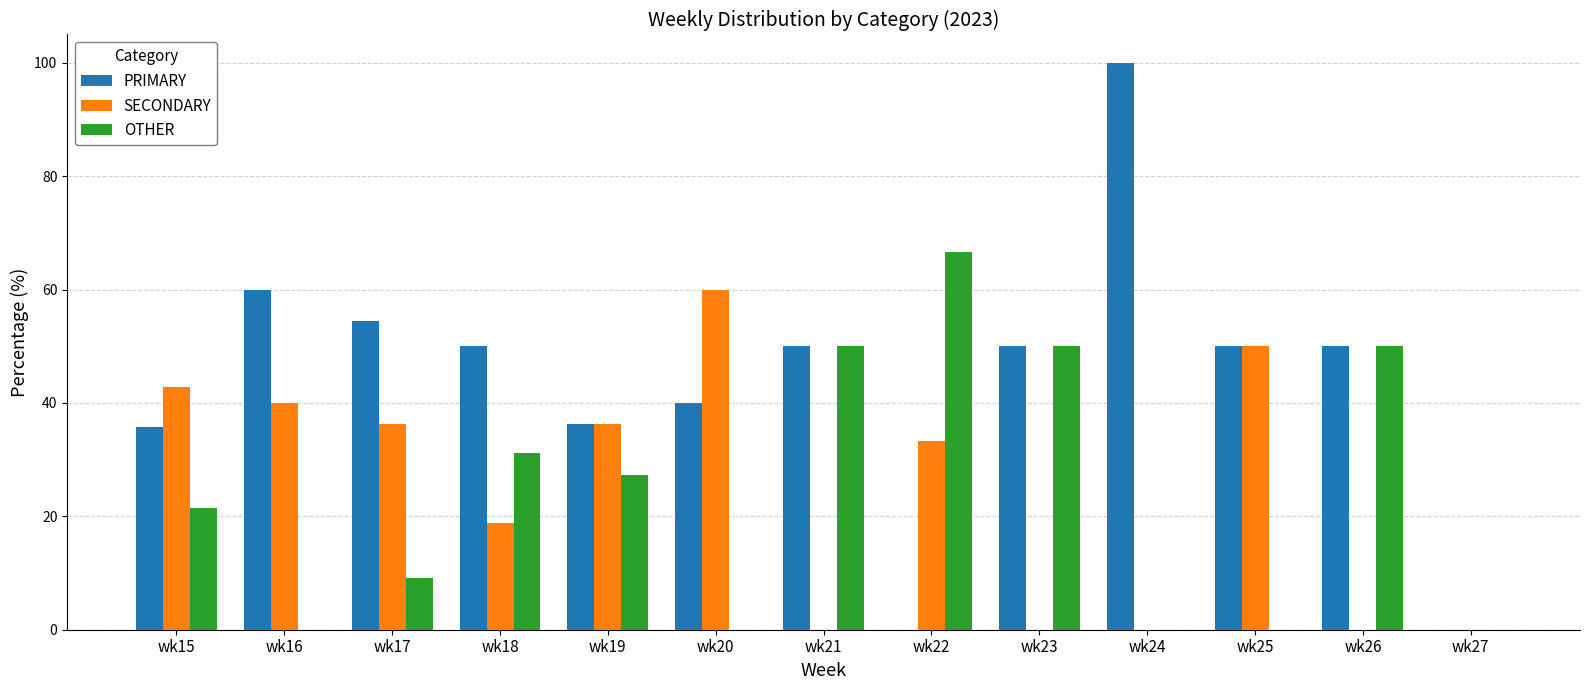

Count the OTHER values in the range 0 to 50.

12